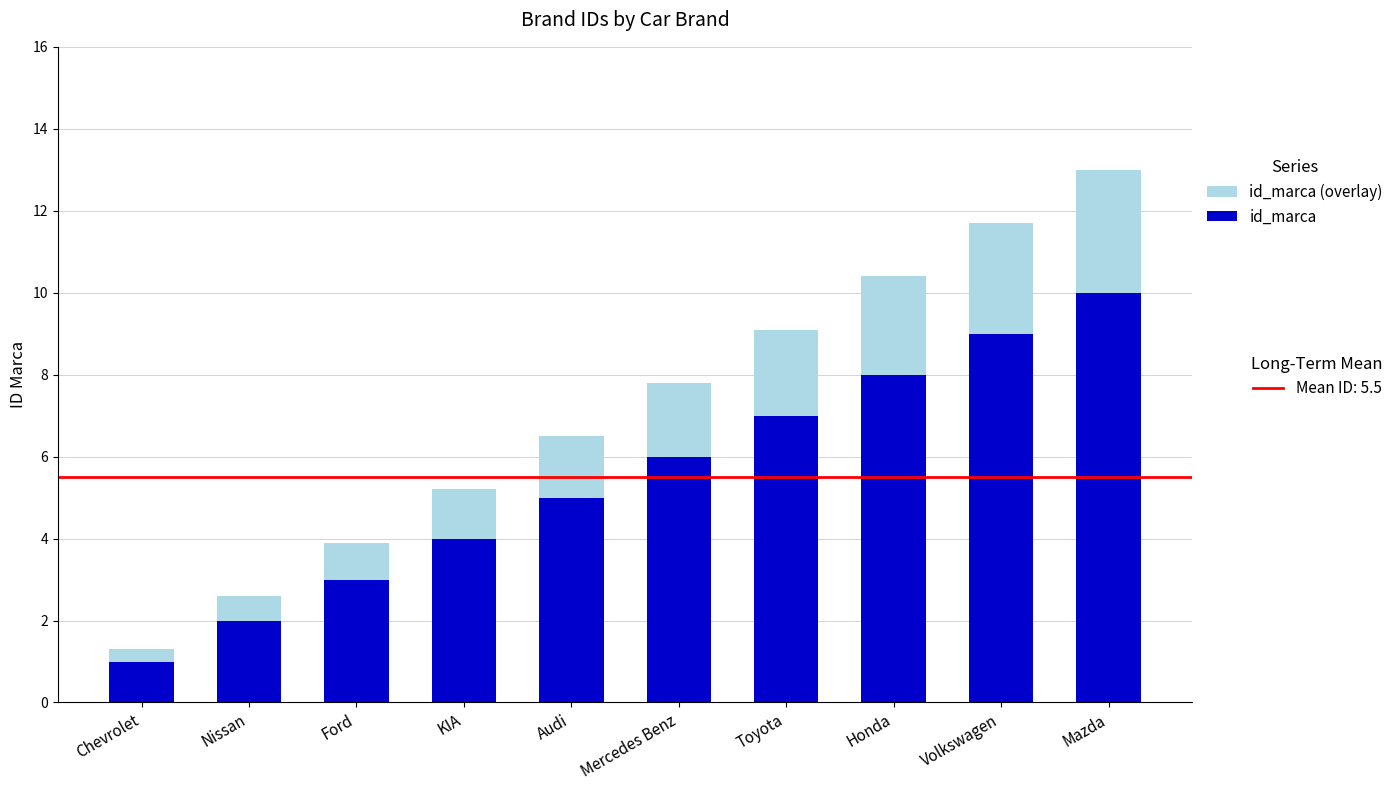

At which category is the sum across all series the highest?

Mazda